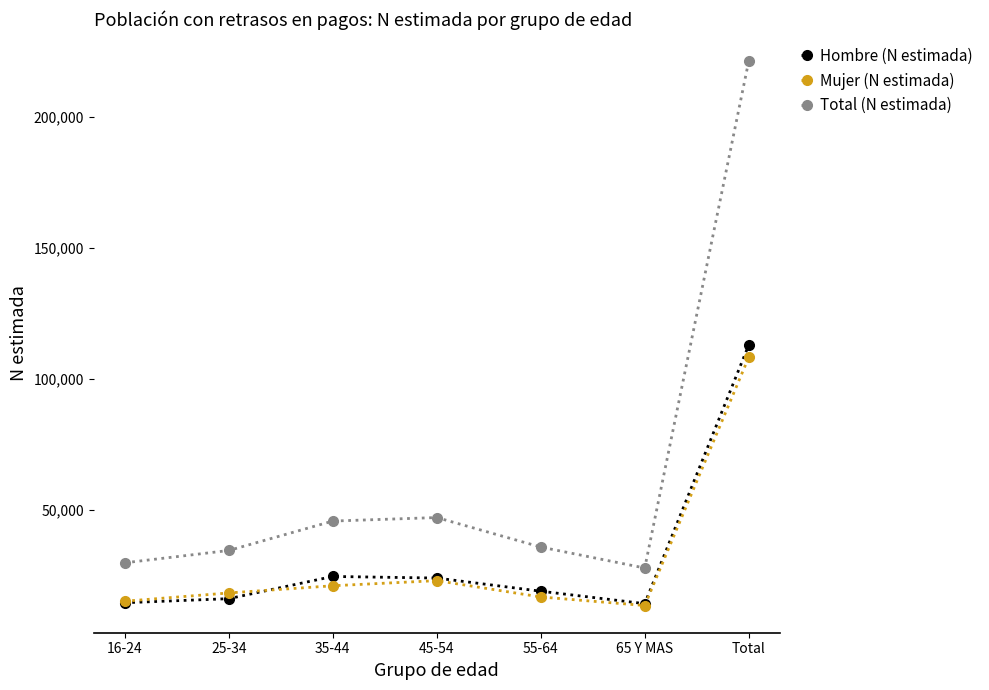

The value of Total (N estimada) at 25-34 is 22675. True or false?

False